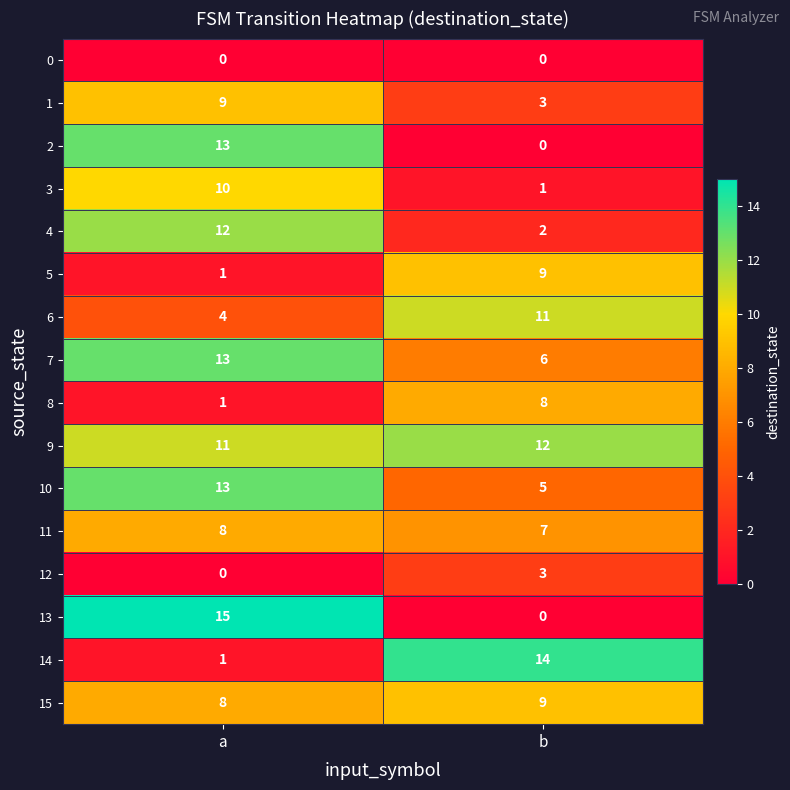

Rank the categories by 14 value from lowest to highest.

a, b